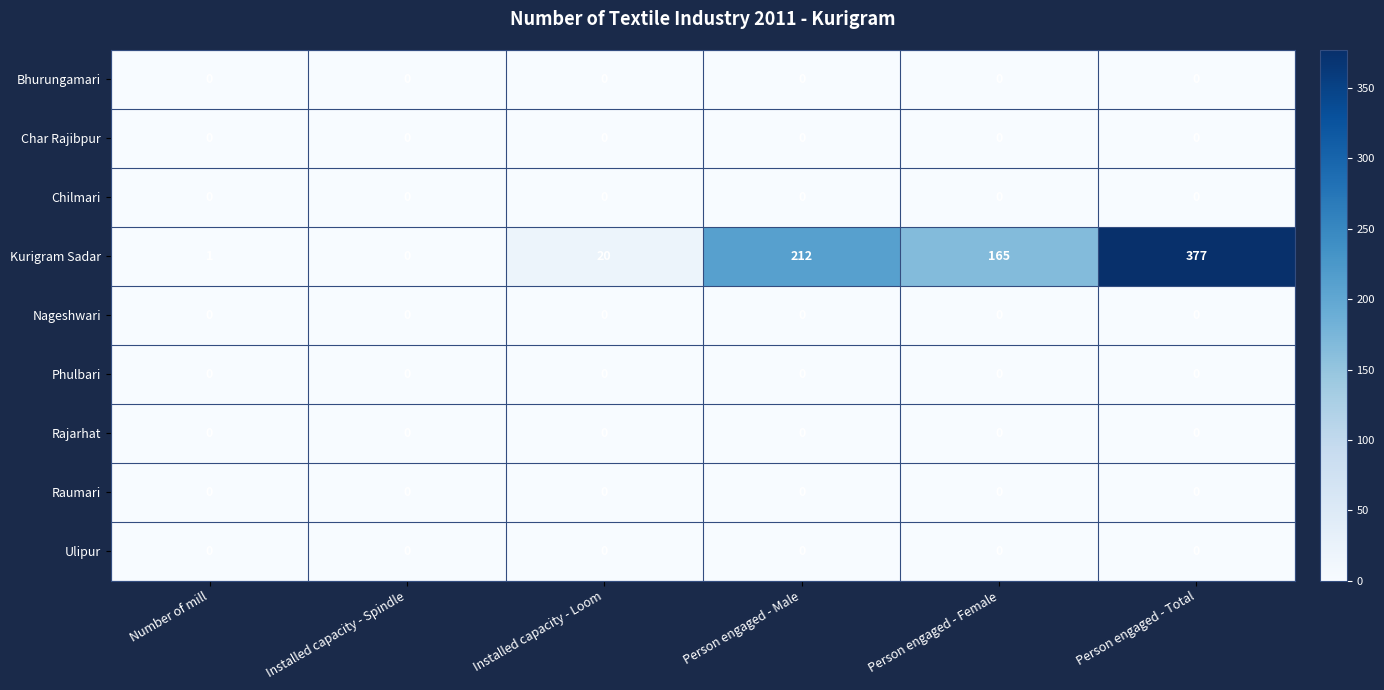

Which series has the widest spread of values?

Kurigram Sadar